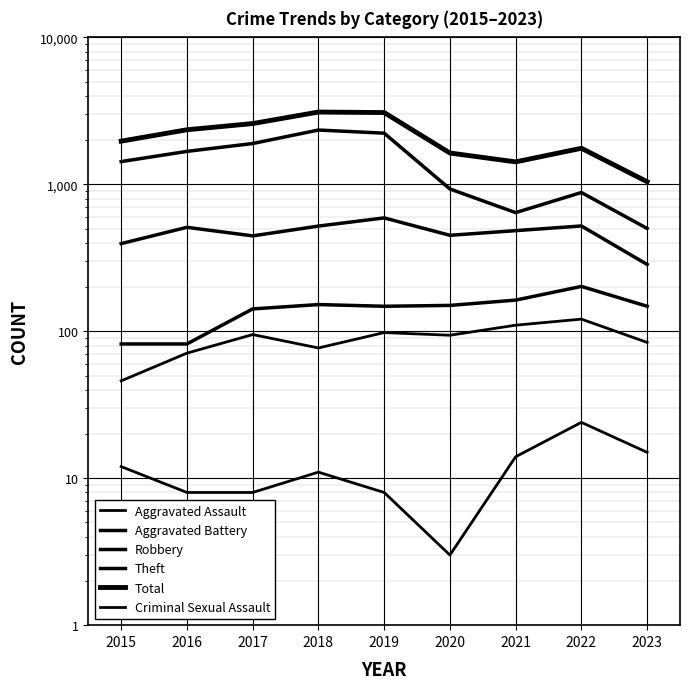

True or false: Theft and Total intersect in this chart.

False